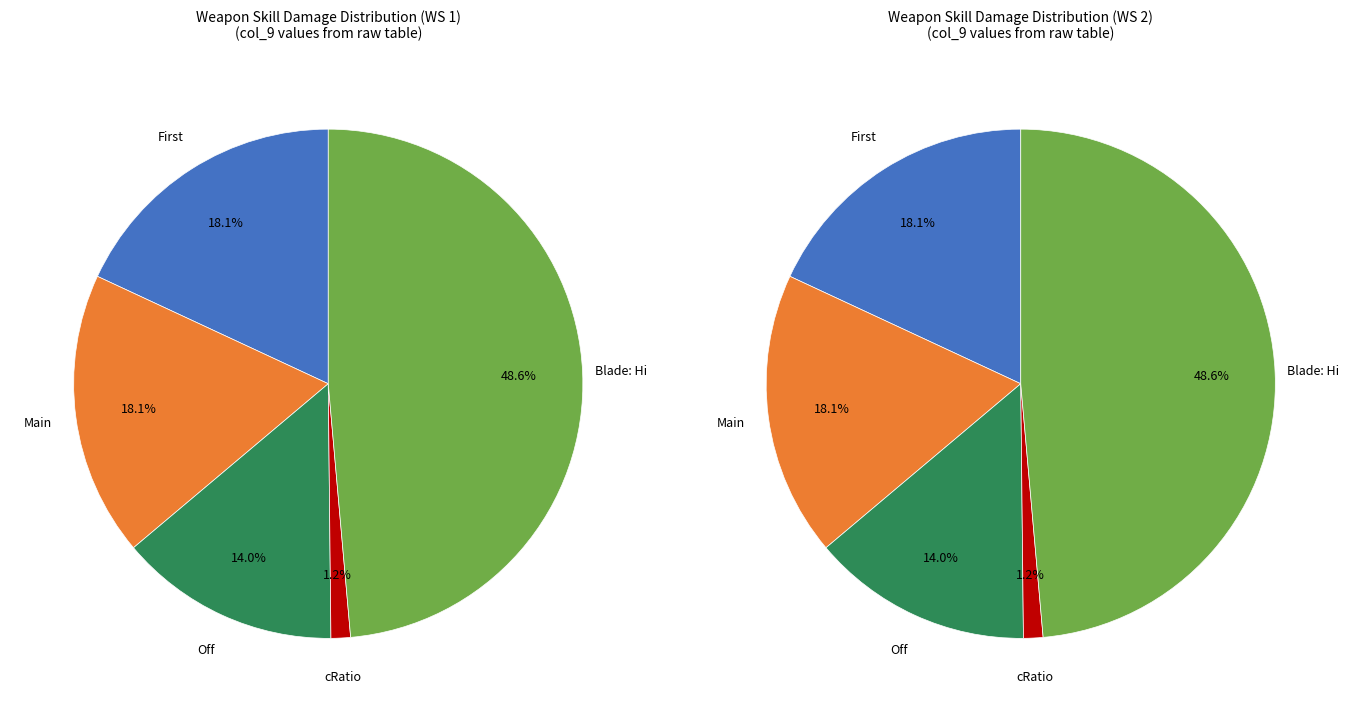

What portion of the pie excludes Off?

86.0%